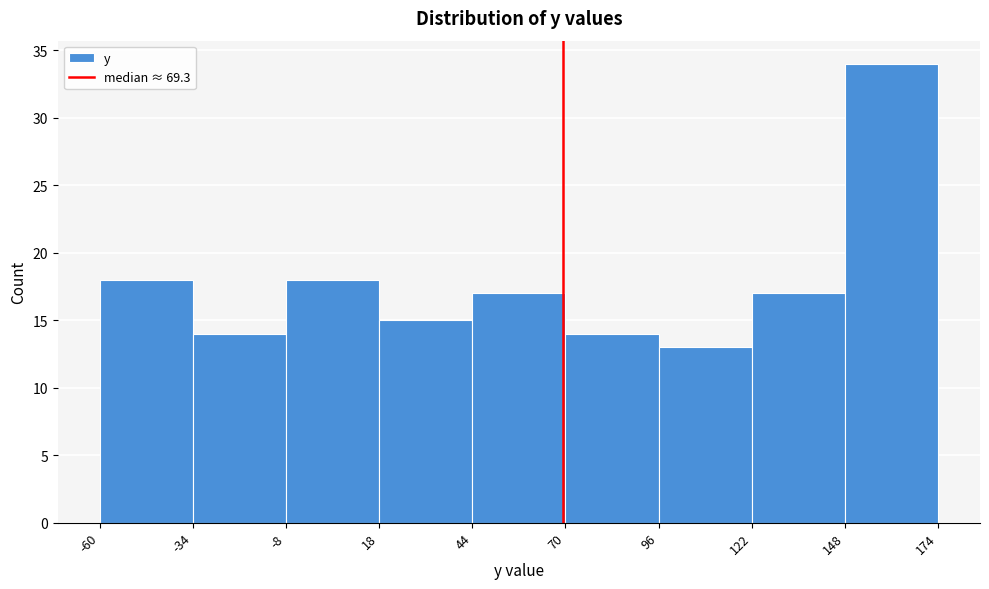

How tall is the bar that spans 148 to 174 on the x-axis? The values are not printed on the chart, so give them approximately, as read against the axis.

34